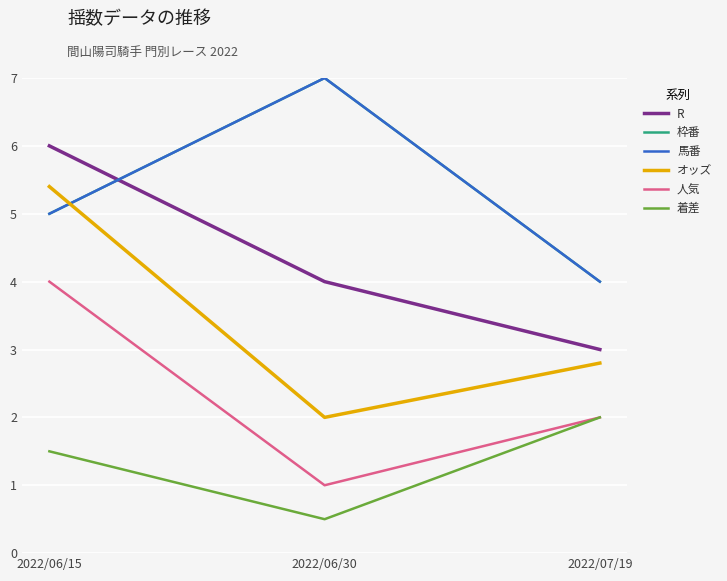

Does the chart have visible grid lines?

Yes